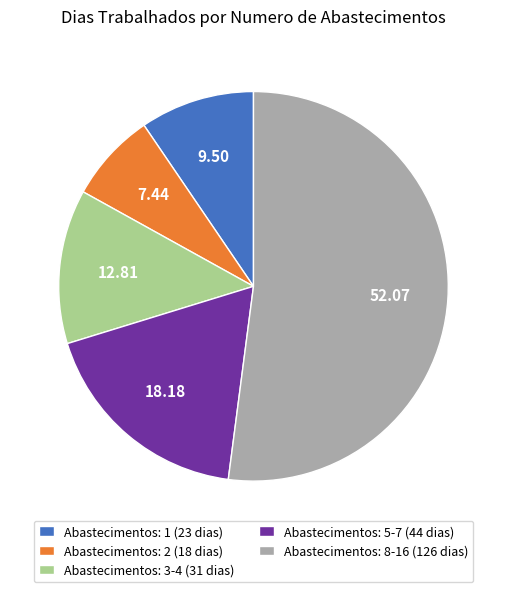

Is there a majority slice in this chart?

Yes